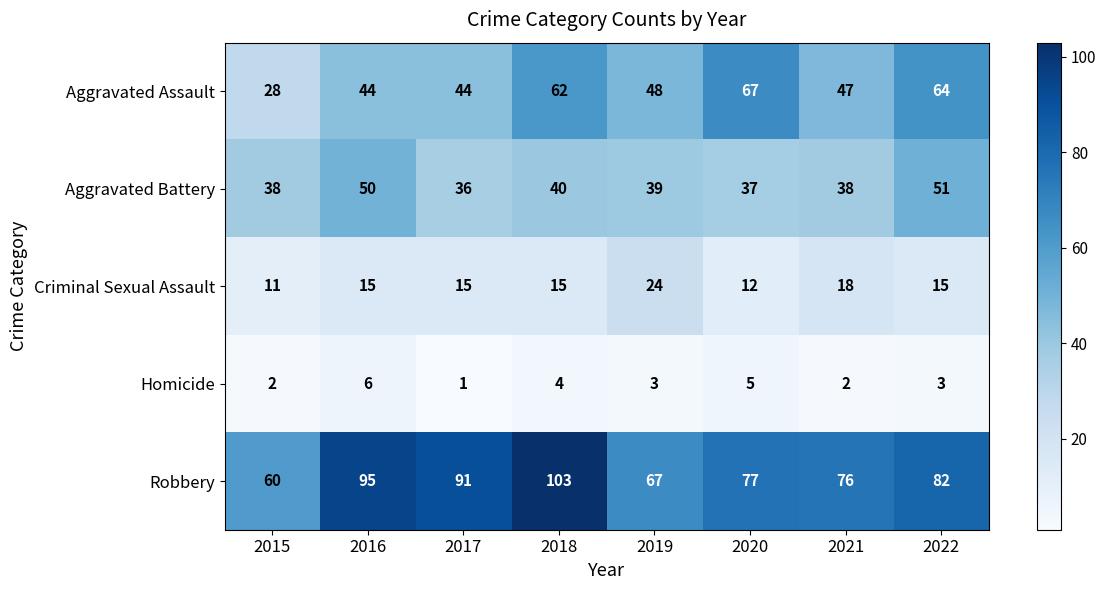

Which label corresponds to the largest value in the chart?

2018